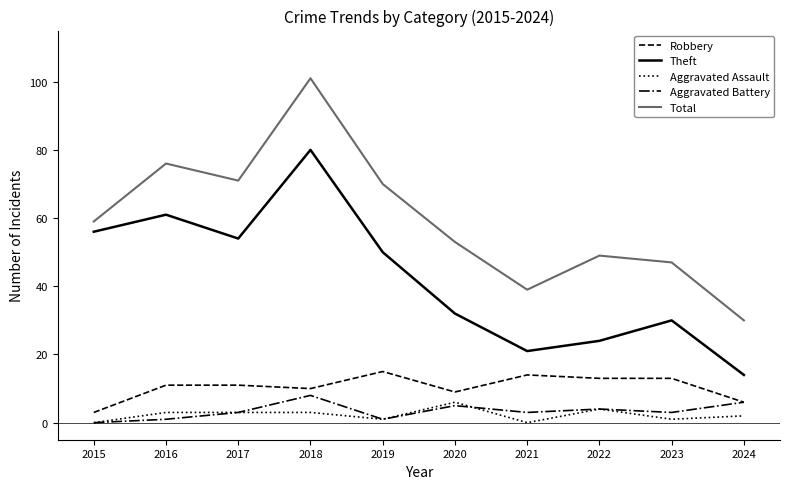

Reading left to right, extract all data points from this chart.

Robbery: 3	11	11	10	15	9	14	13	13	6
Theft: 56	61	54	80	50	32	21	24	30	14
Aggravated Assault: 0	3	3	3	1	6	0	4	1	2
Aggravated Battery: 0	1	3	8	1	5	3	4	3	6
Total: 59	76	71	101	70	53	39	49	47	30